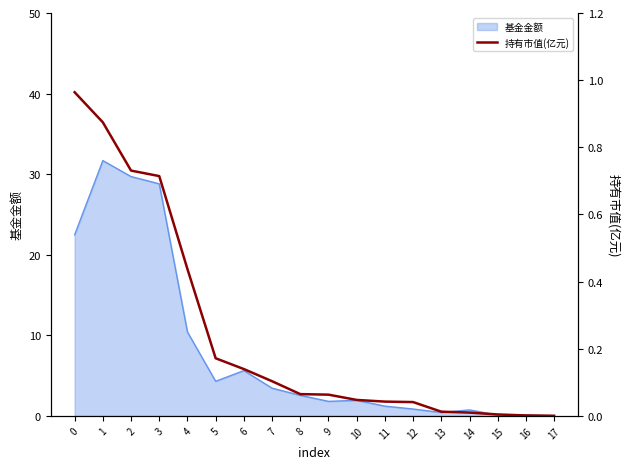

Reading left to right, transcribe all the data shown in this chart.

0=1.0	1=0.9	2=0.7	3=0.7	4=0.4	5=0.2	6=0.1	7=0.1	8=0.1	9=0.1	10=0.0	11=0.0	12=0.0	13=0.0	14=0.0	15=0.0	16=0.0	17=0.0